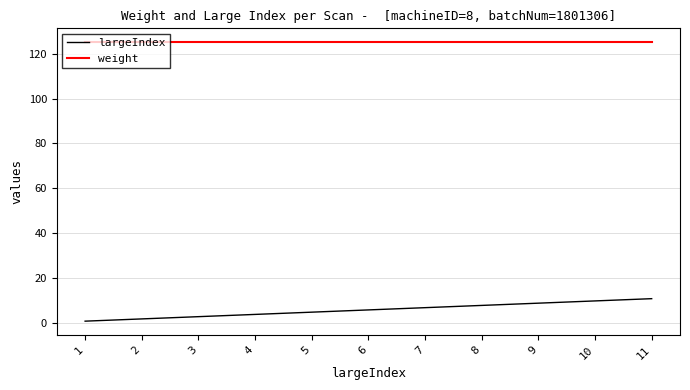

Which series has the largest total across all categories?

weight